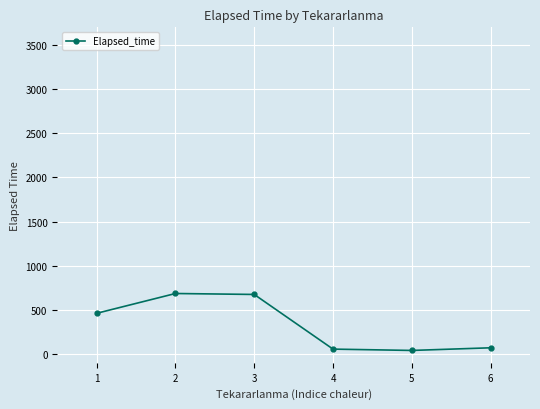

The chart shows a value of 685.0 at 2. True or false?

True